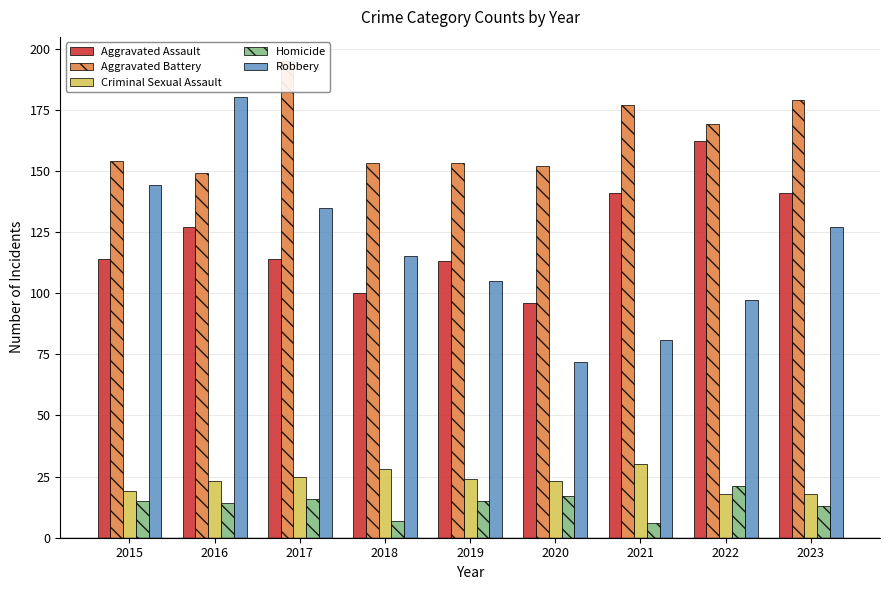

What are all the series names shown in the legend?

Aggravated Assault, Aggravated Battery, Criminal Sexual Assault, Homicide, Robbery